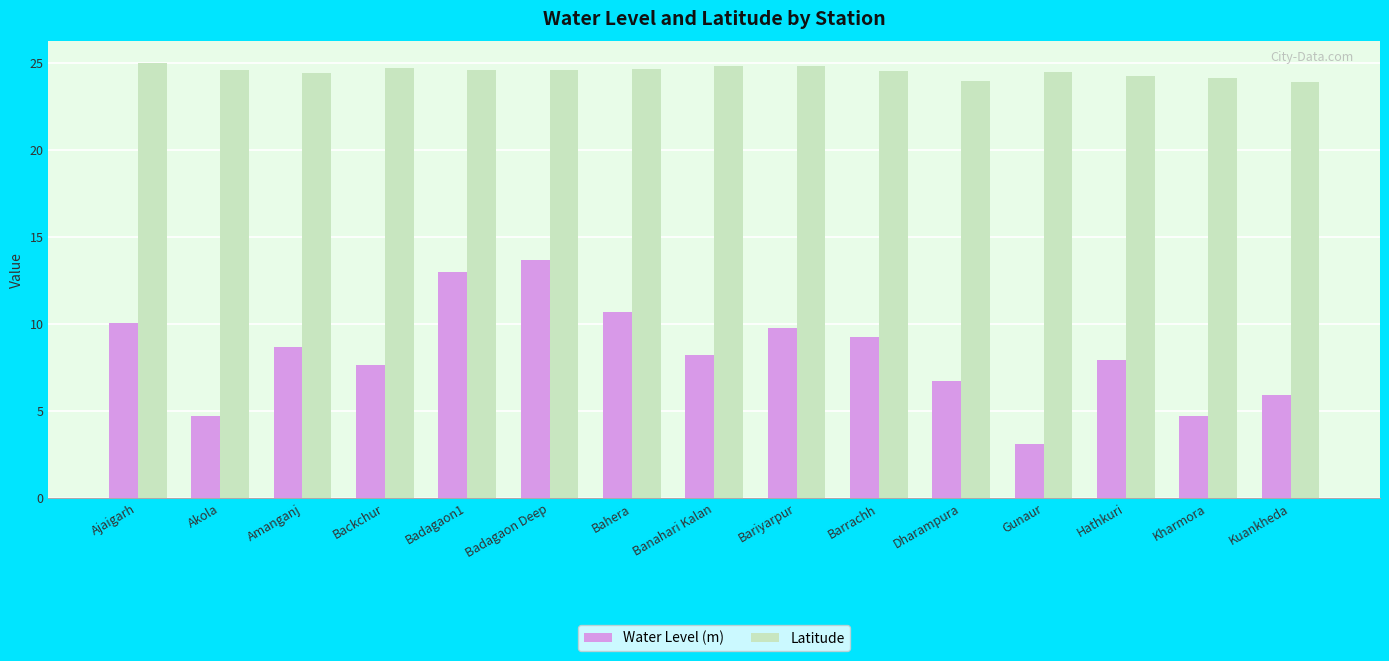

Is it true that Latitude equals 24.6 at Barrachh?

True